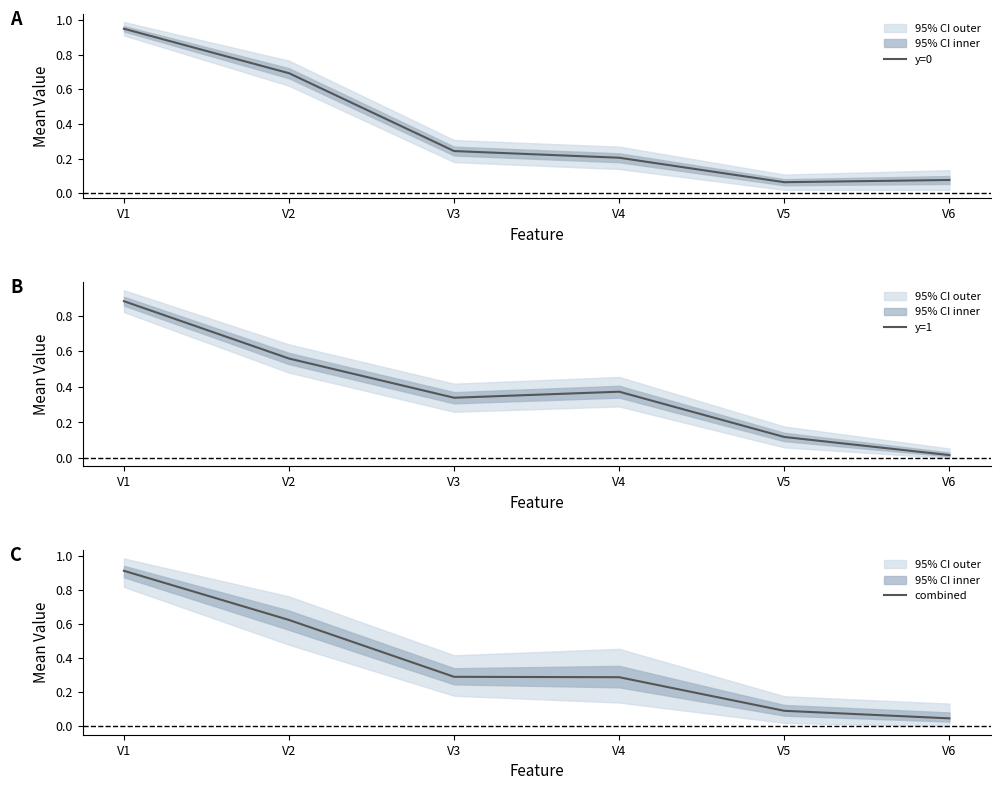

The y=1 series shows 0.0 at V6. True or false?

True